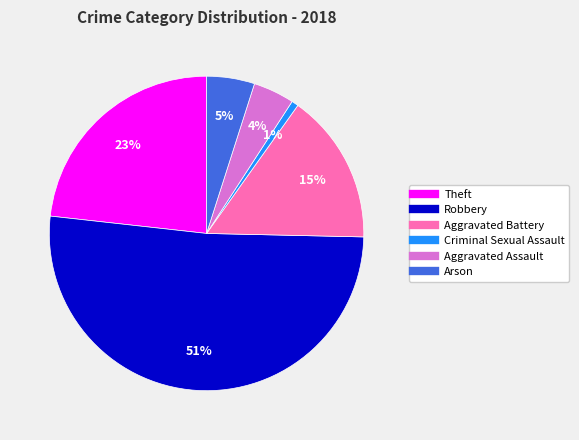

Do Aggravated Assault and Arson together represent more than half of the pie?

No